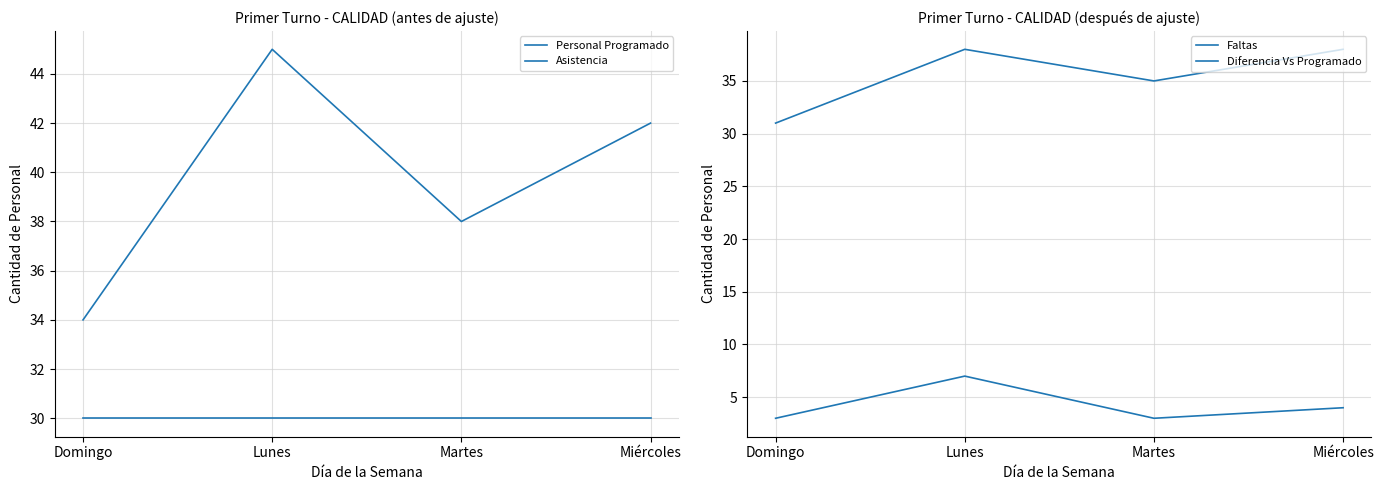

At Lunes, list the series in order from largest to smallest.

Asistencia, Faltas, Personal Programado, Diferencia Vs Programado